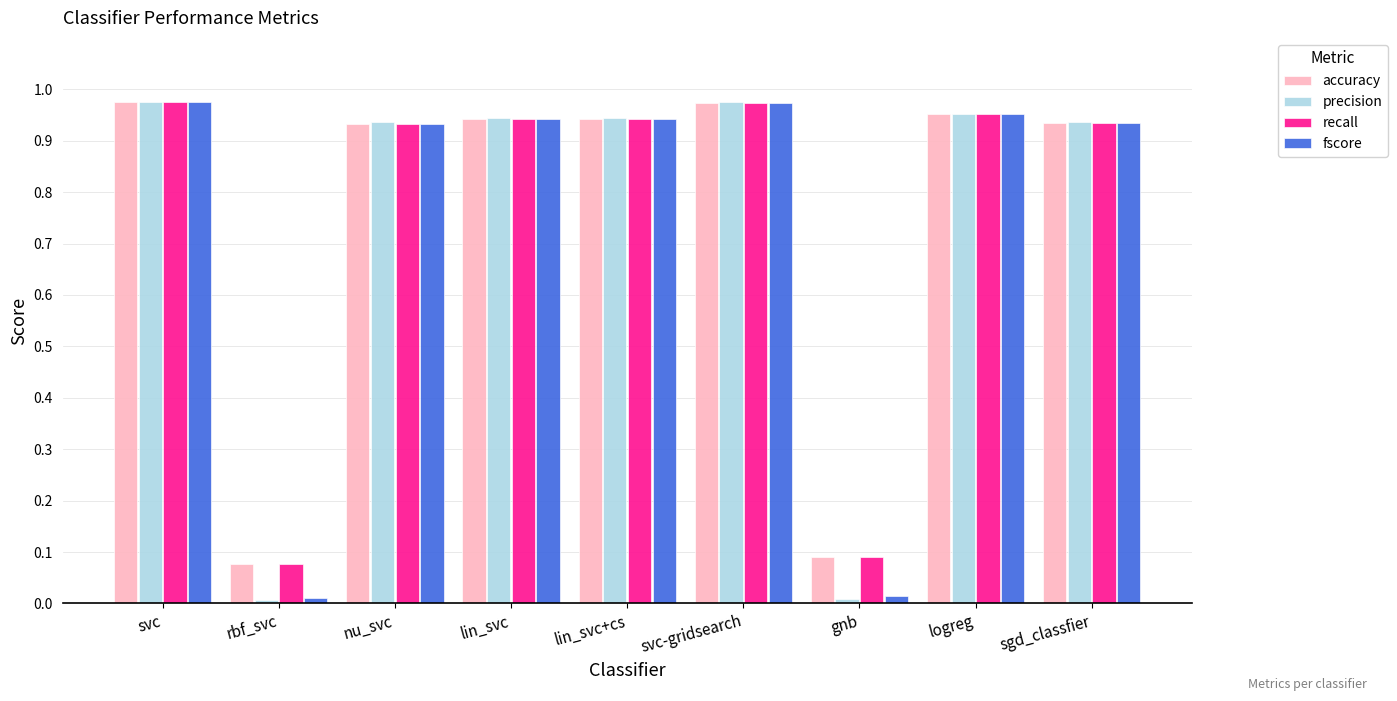

The recall series shows 1.5 at svc-gridsearch. True or false?

False